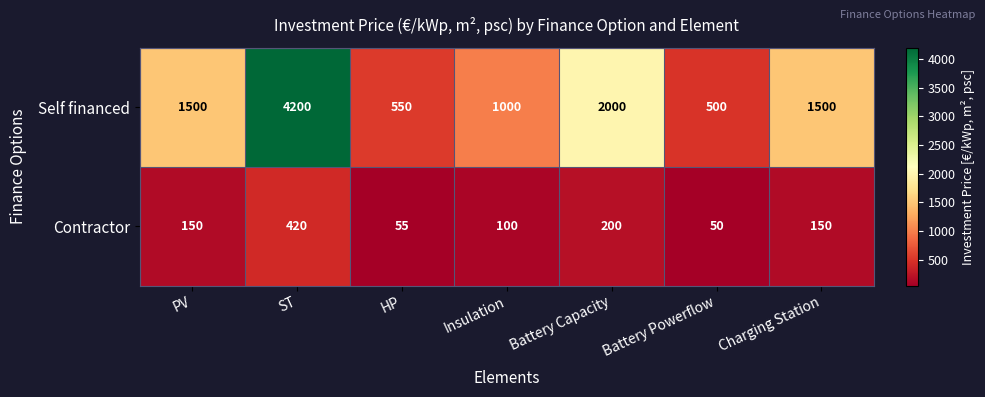

Reading left to right, what are all the values shown in this chart?

Self financed: 1500	4200	550	1000	2000	500	1500
Contractor: 150	420	55	100	200	50	150